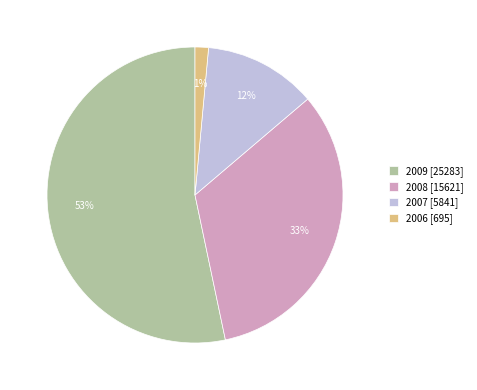

Which category accounts for the majority?

2009 [25283]